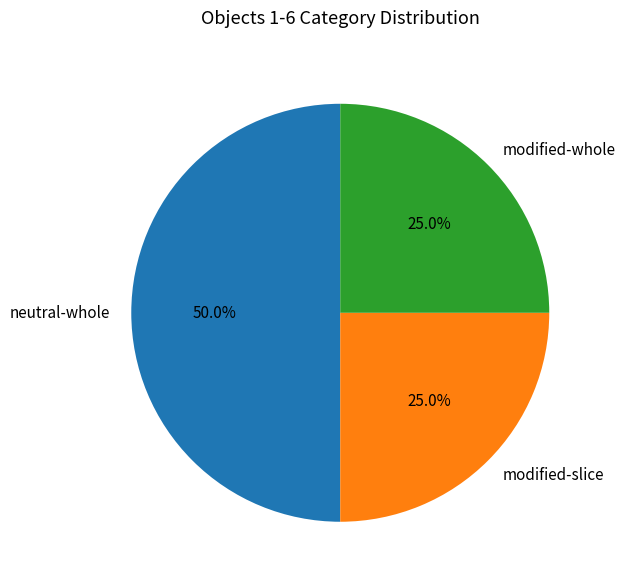

Does modified-slice represent more than half of the total?

No